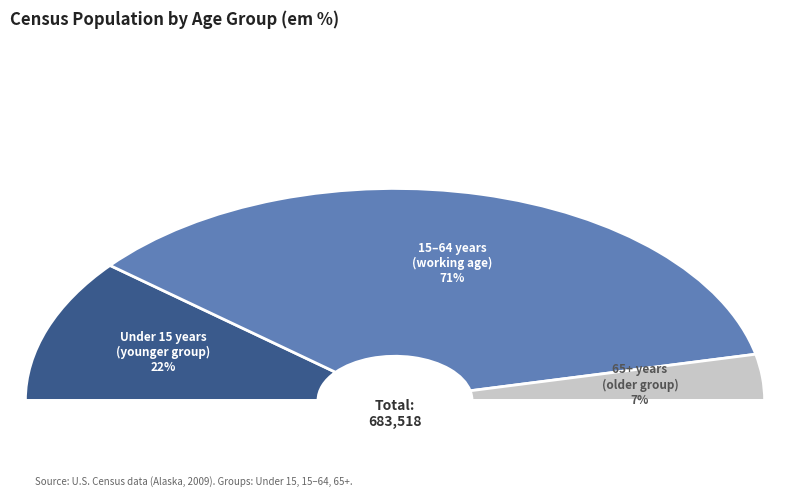

Is 5 to 14 years the majority of the pie?

No